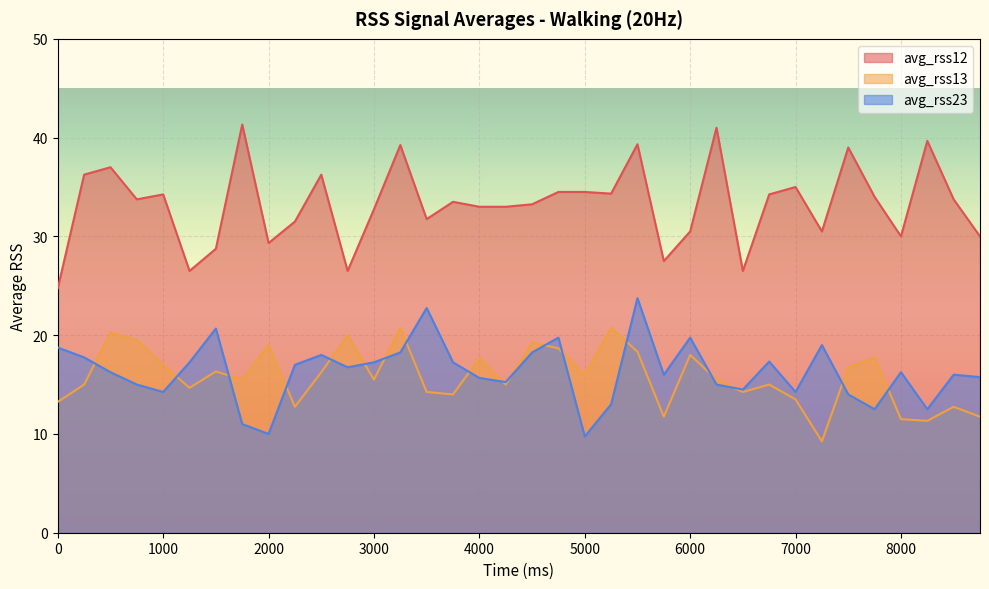

How many data points in avg_rss12 are less than 33?

14